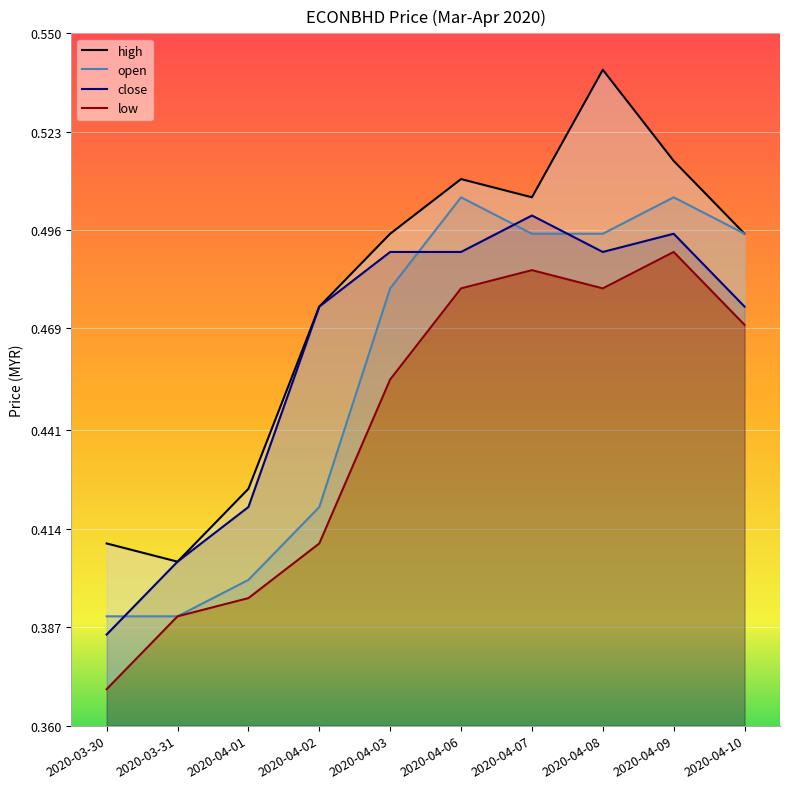

At which category does the chart reach its minimum across all series?

2020-03-30